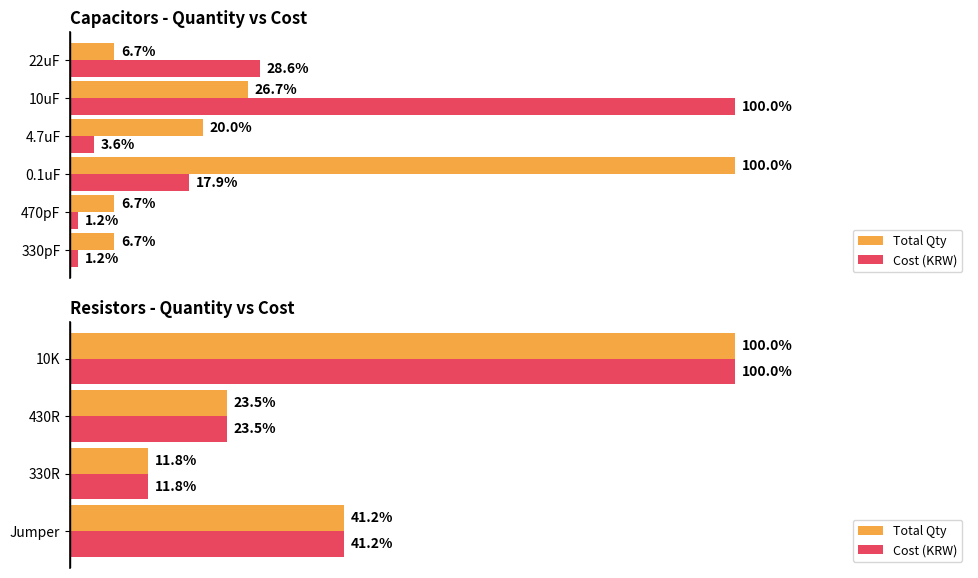

What is the maximum value shown in the chart?

1.0